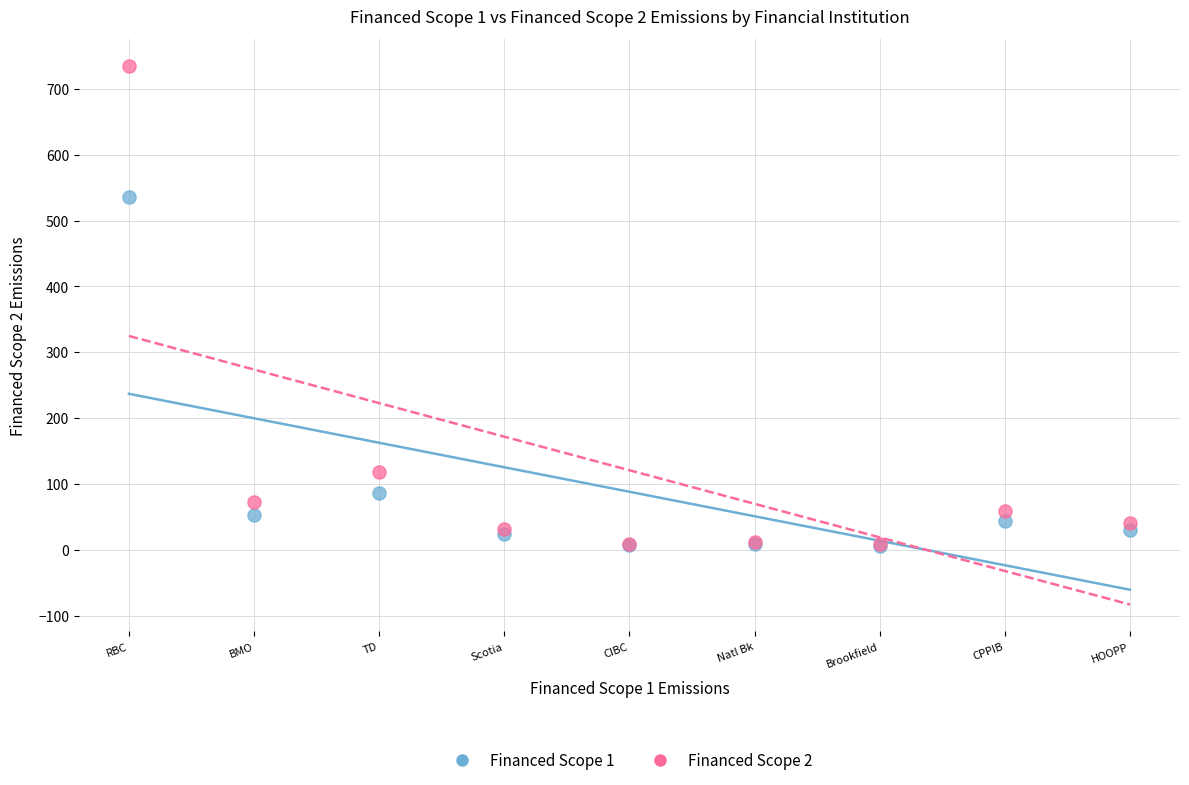

What are all the series names shown in the legend?

Financed Scope 1, Financed Scope 2